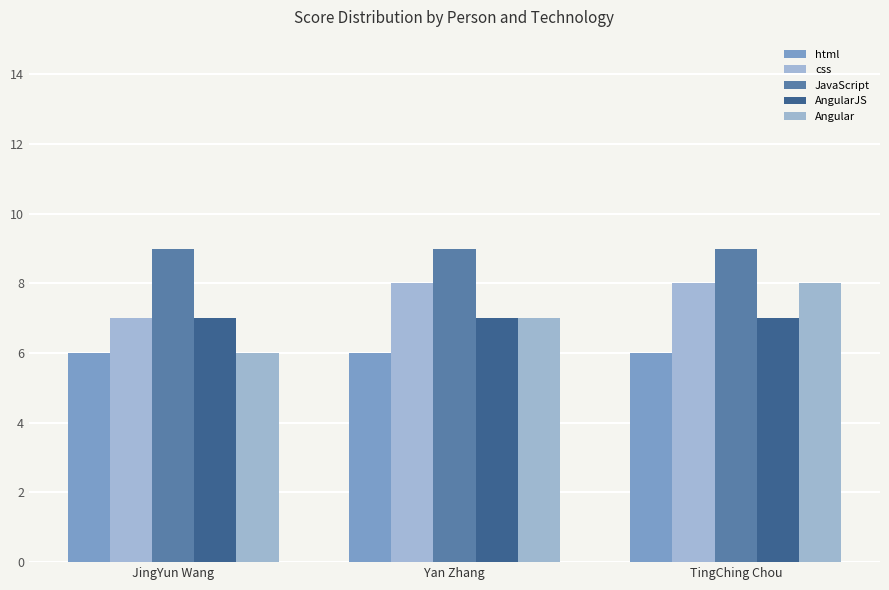

Which series has the widest spread of values?

Angular